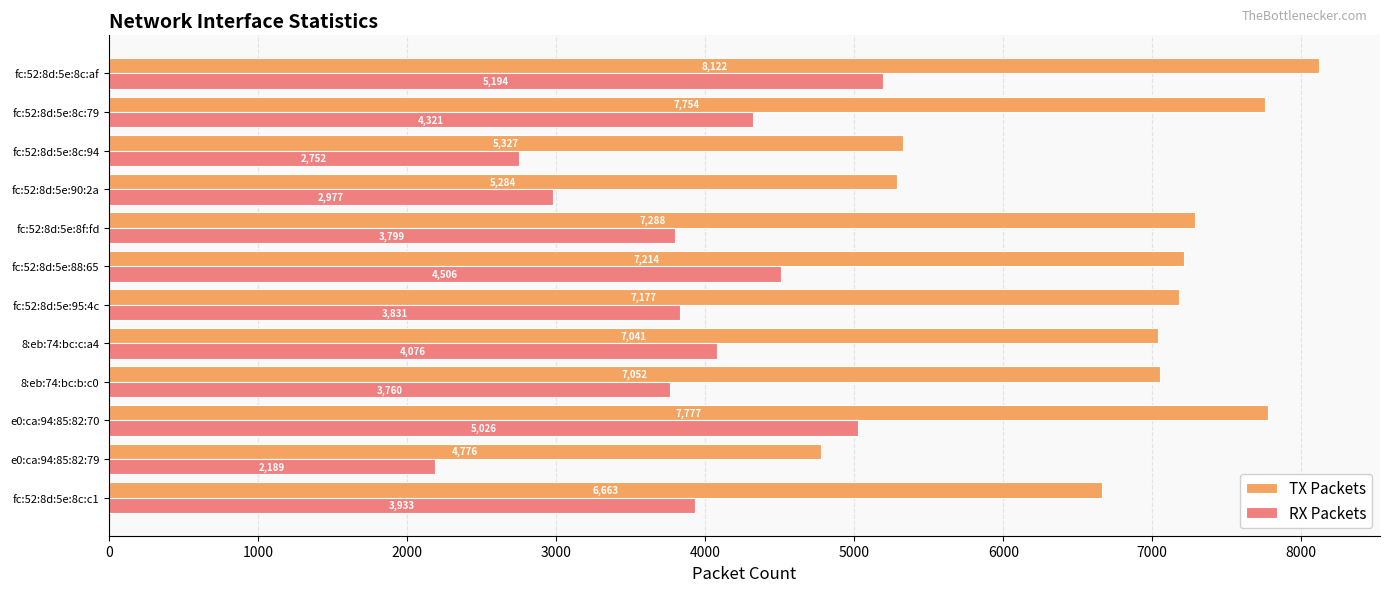

At which label does TX Packets reach its minimum?

e0:ca:94:85:82:79